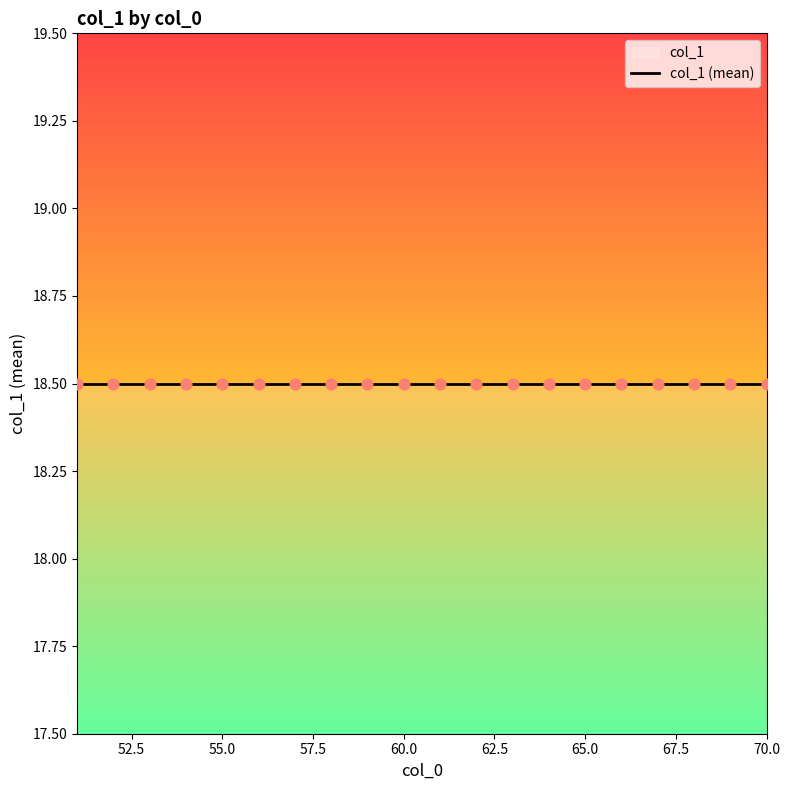

Which has a higher value, 51 or 51?

51